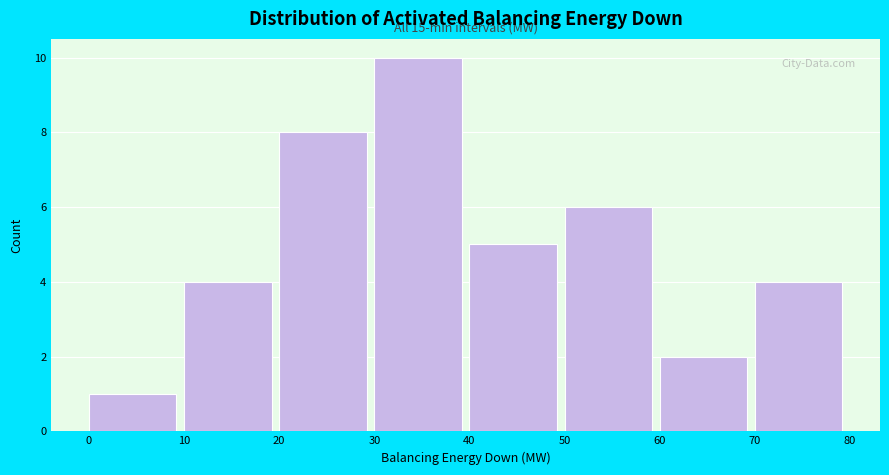

Over which range of the x-axis is the bar tallest?

30 to 40